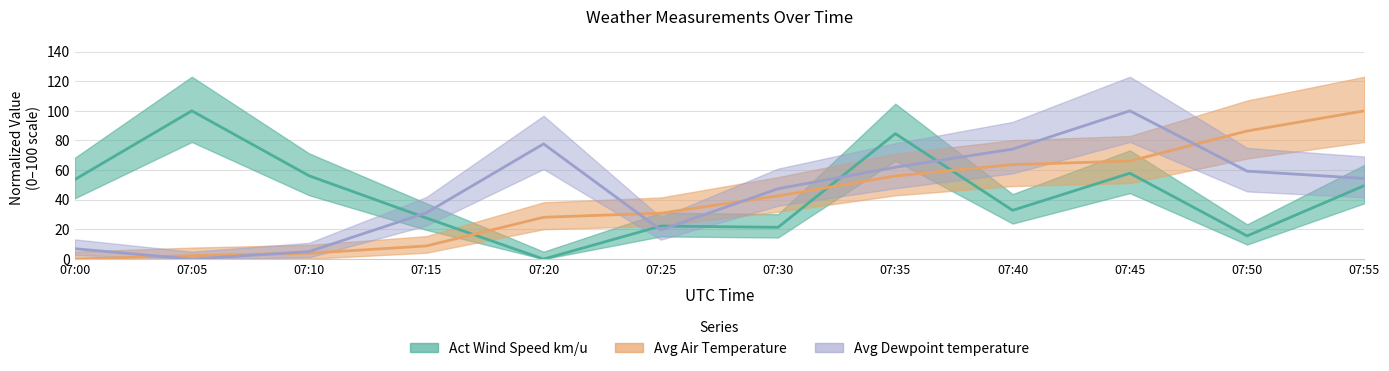

Rank the series at 07:45 from highest to lowest value.

Avg Dewpoint temperature, Act Air Density, Act Wind Speed km/u